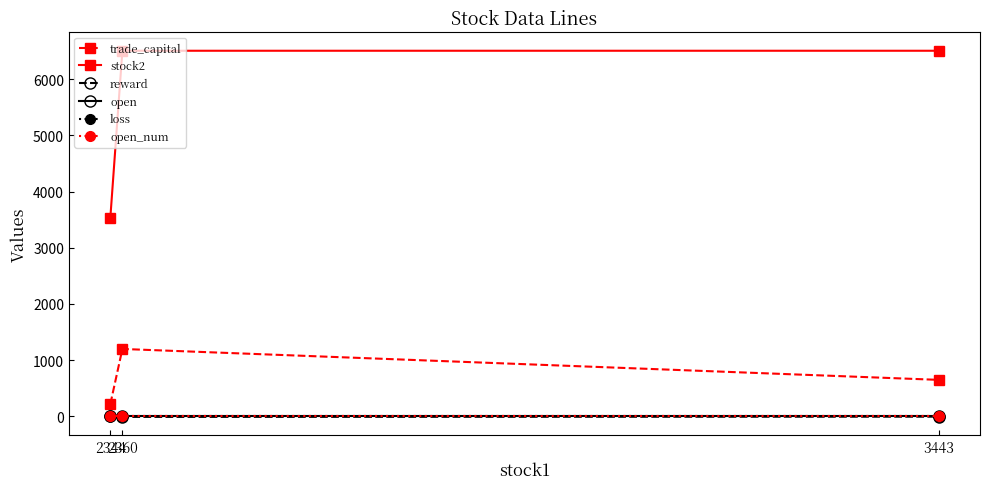

Which series has the largest total across all categories?

stock2